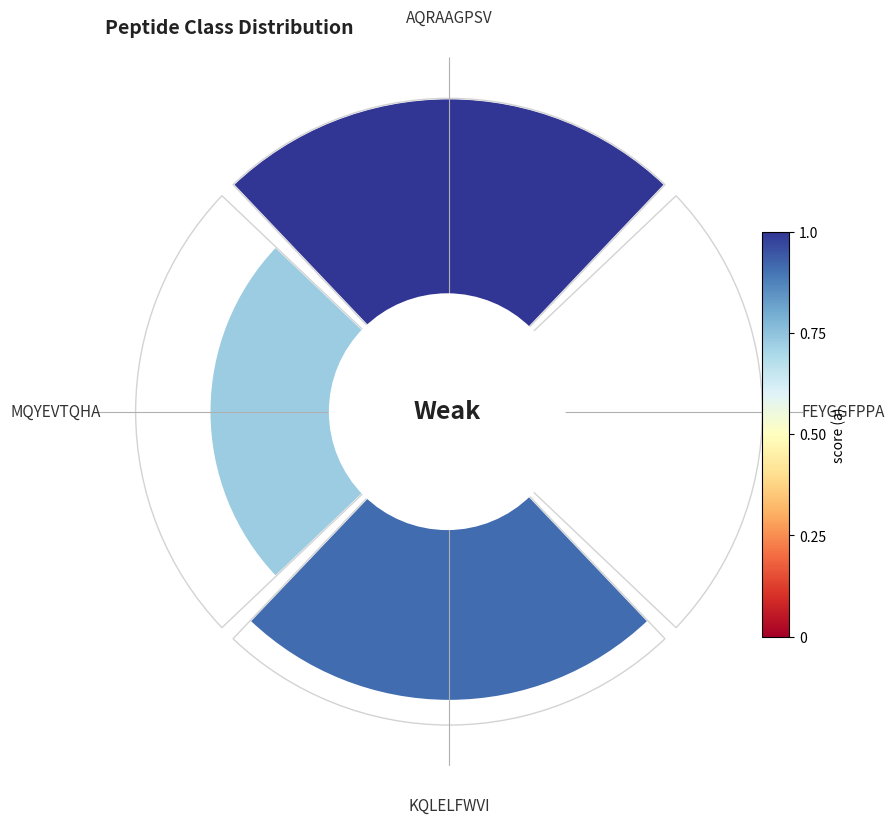

The FEYGGFPPA slice represents 1% of the pie. True or false?

False